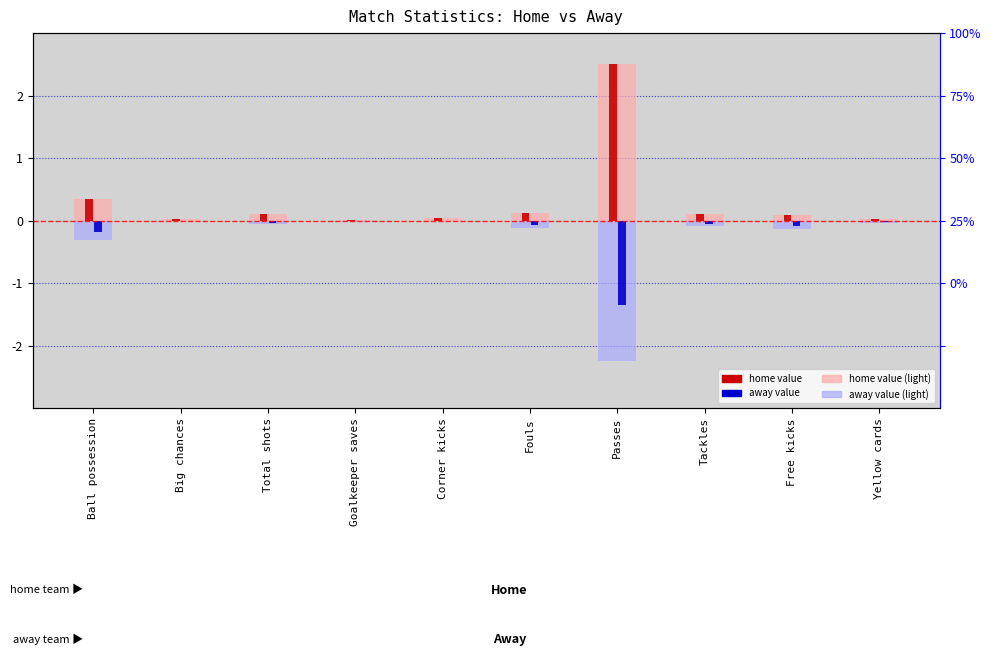

Is the value of away value (light) at Tackles greater than the value of home value (light) at Ball possession?

No